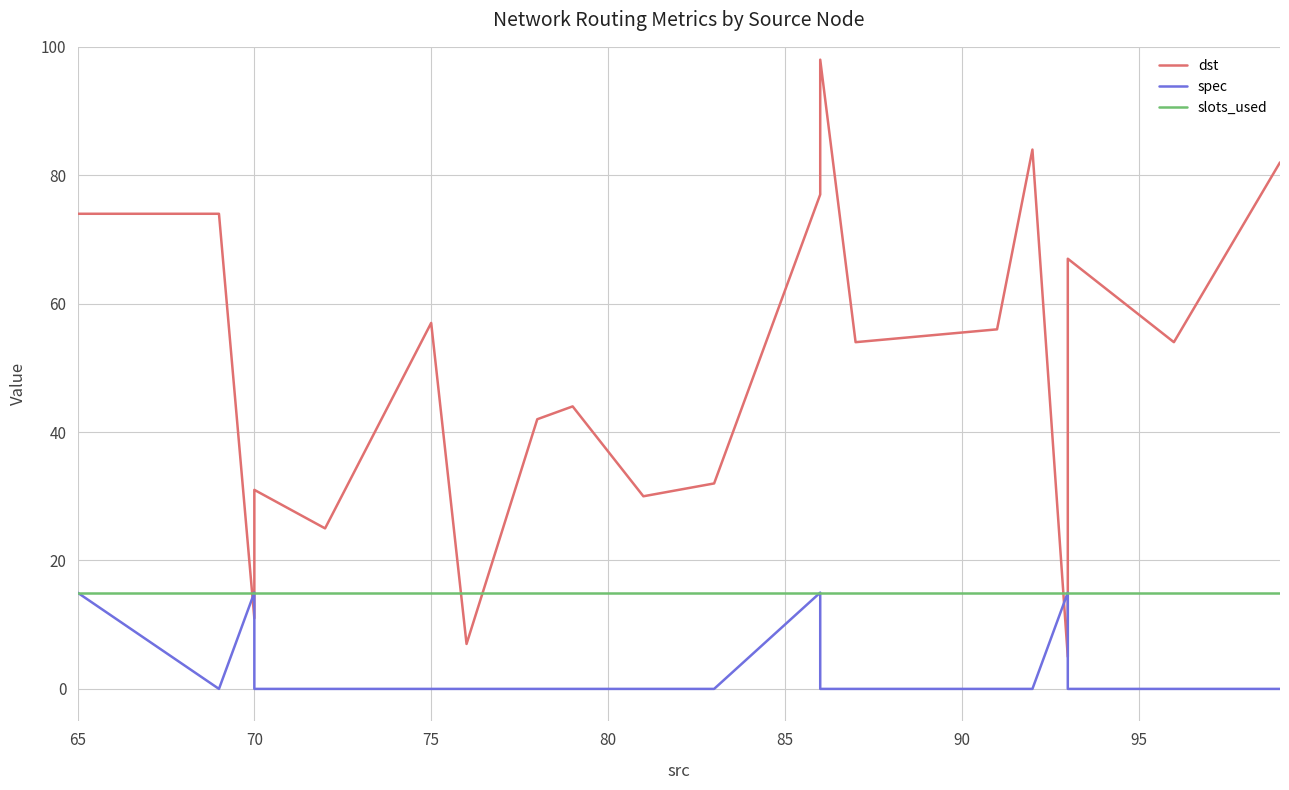

How many values in spec are above zero?

4